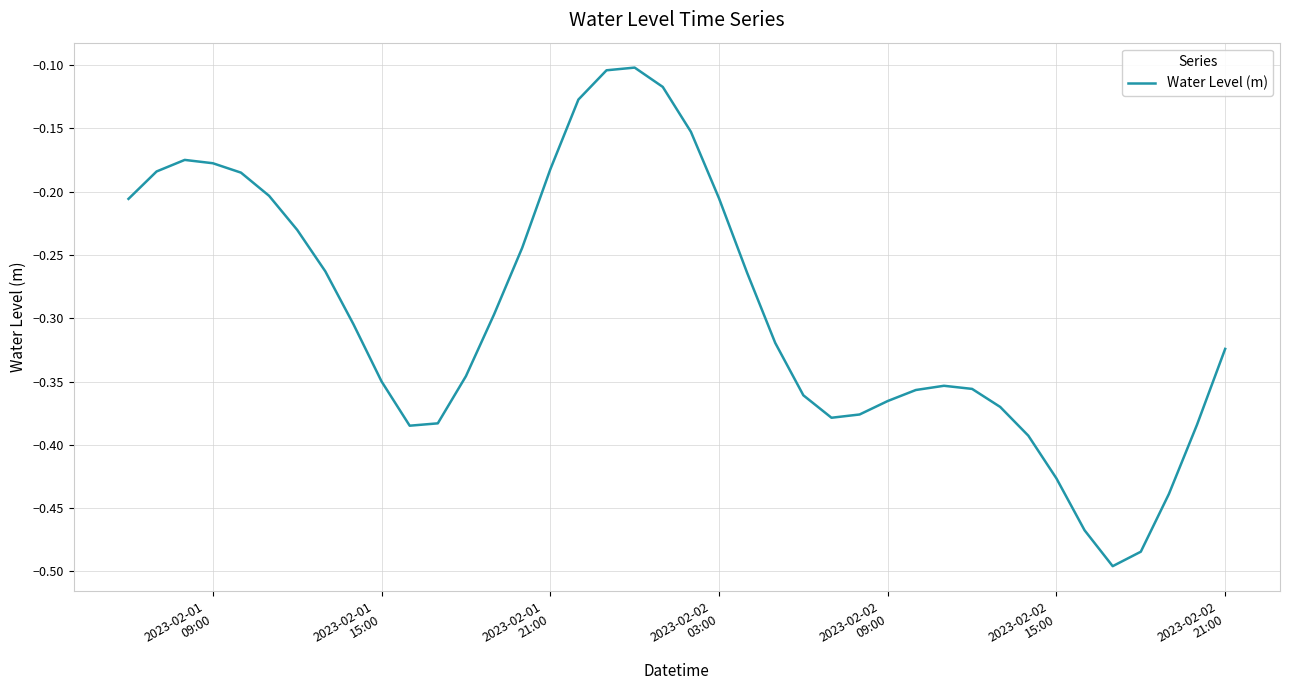

What is the difference between the maximum and minimum values?

0.4